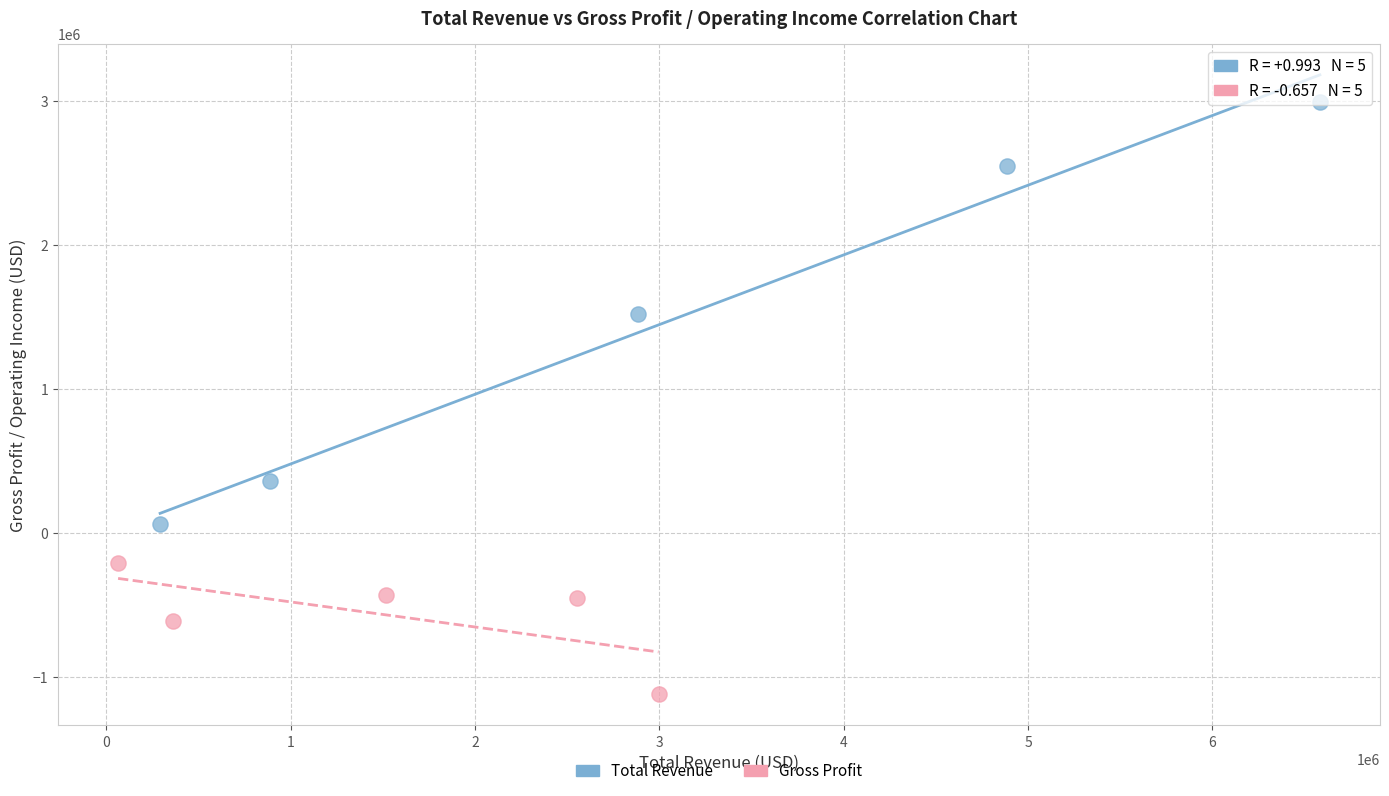

Which series has the widest spread of Y values?

Total Revenue